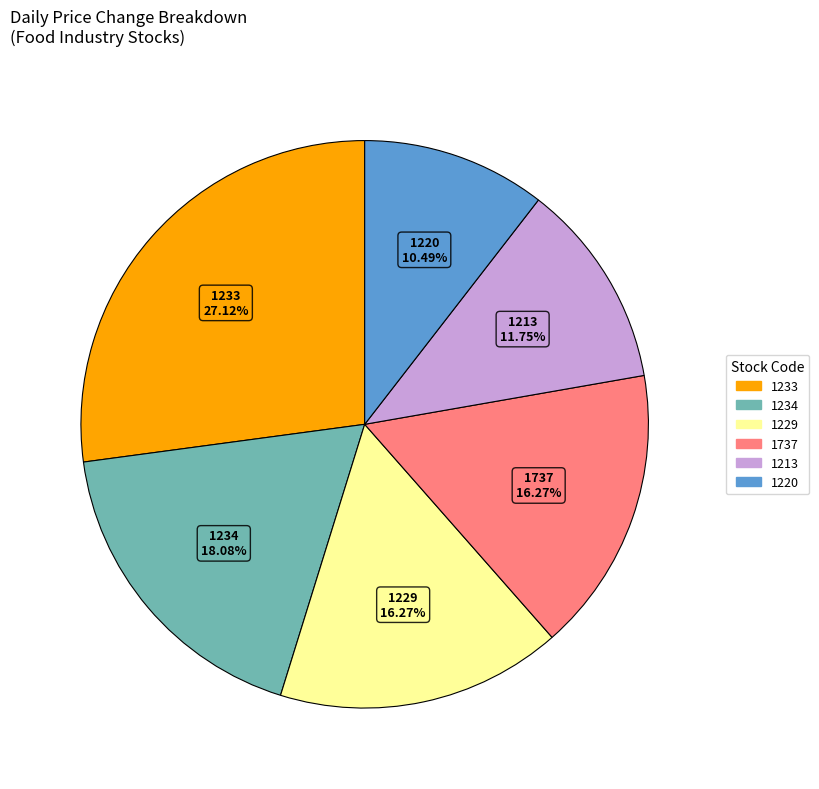

Is there a majority slice in this chart?

No